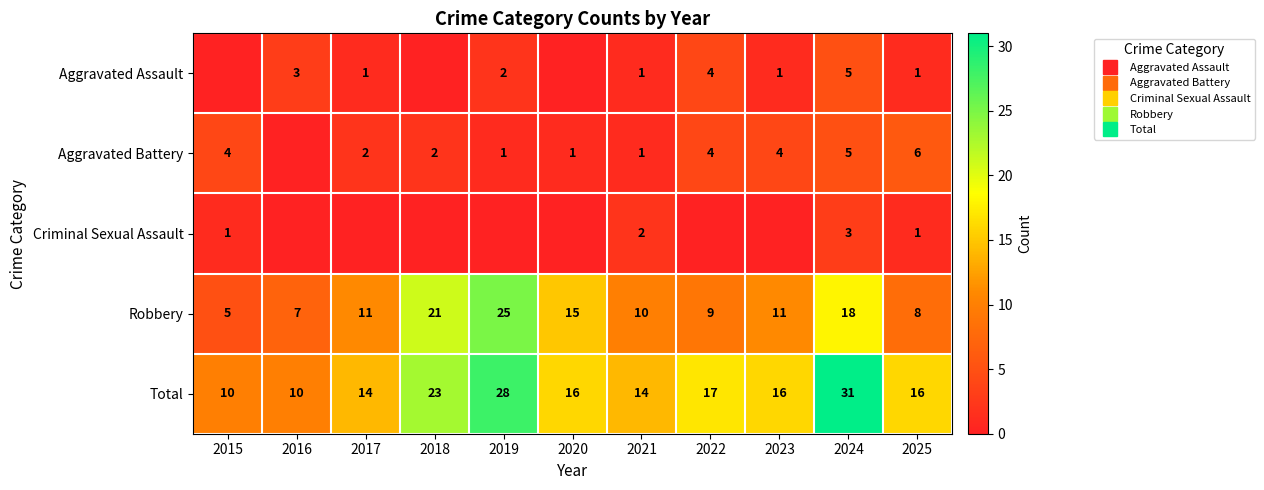

How many Aggravated Battery values are between 1 and 4?

8